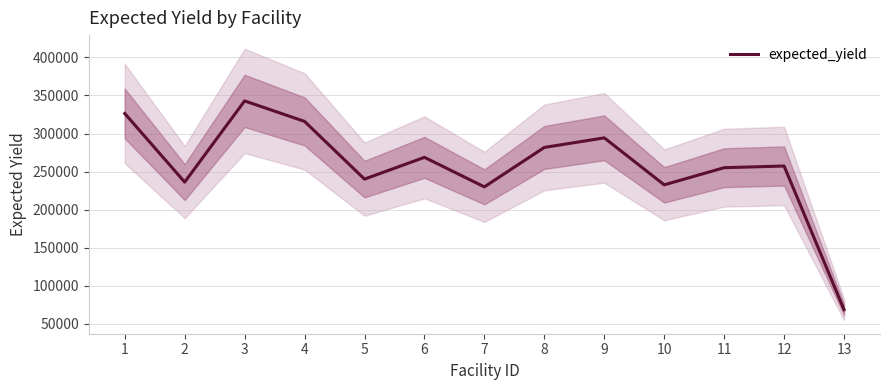

How many interior local peaks (higher than both neighbors) does the data have?

4